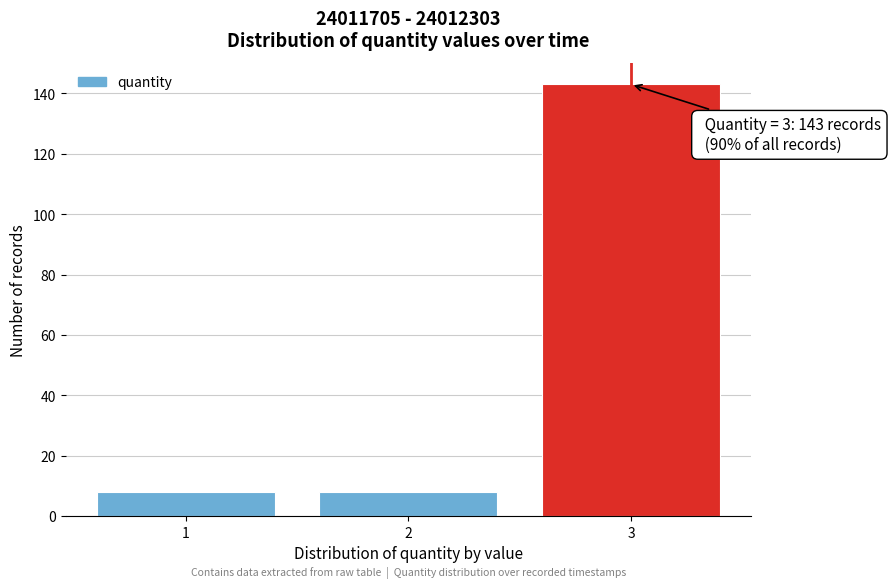

Which range on the x-axis has the tallest bar?

2.5 to 3.5